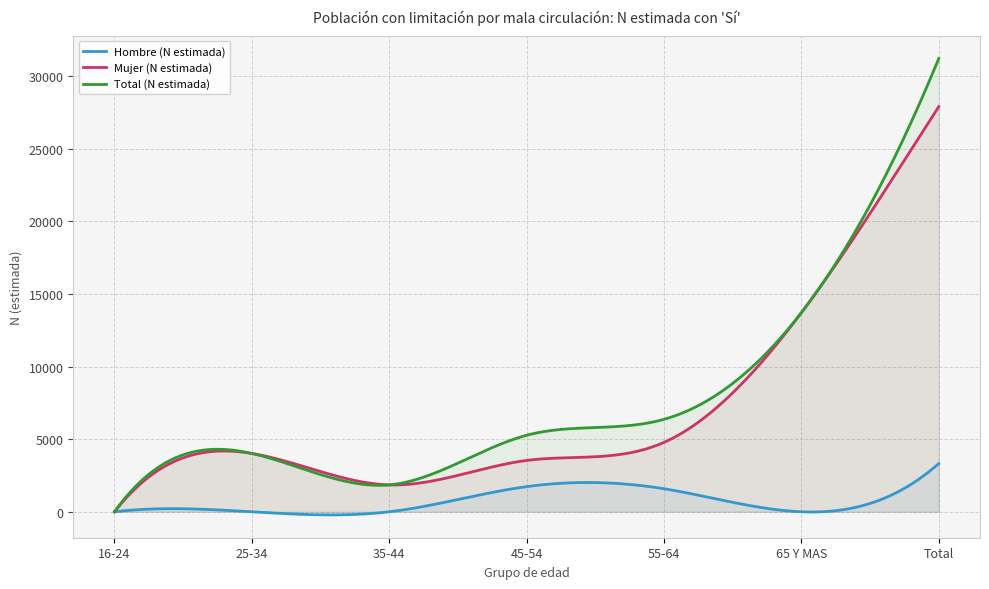

How many interior local valleys does the Total (N estimada) series have?

1